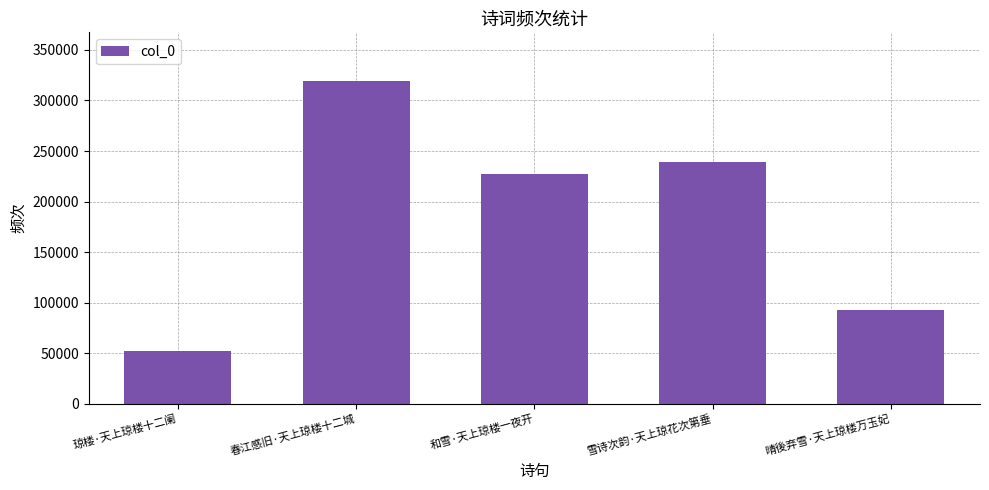

What is the label of the 3rd bar from the left?

和雪·天上琼楼一夜开